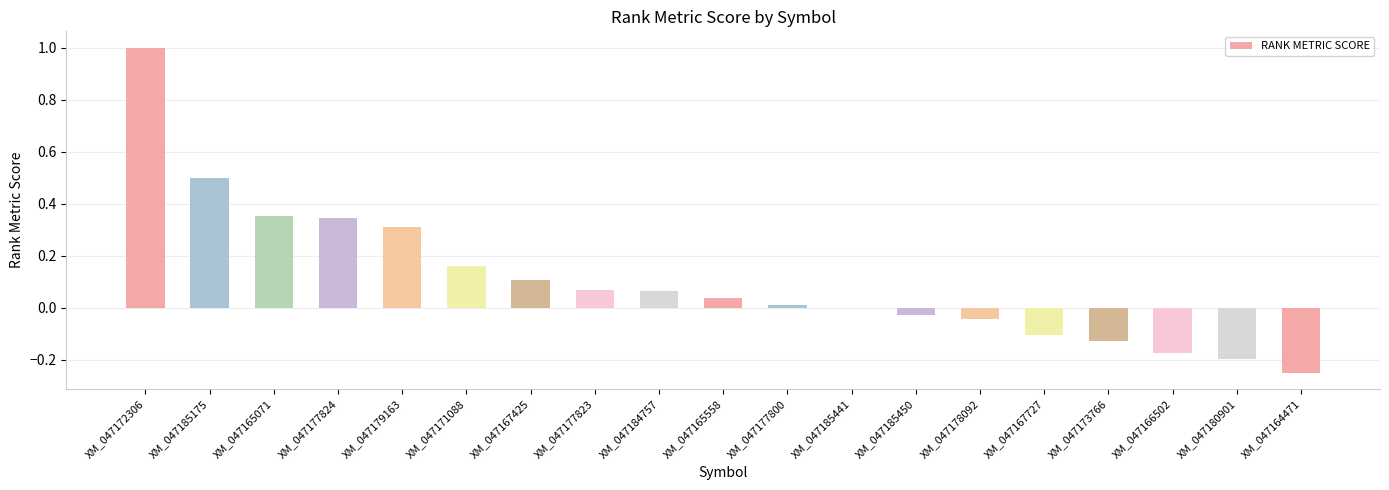

What is the sum of the values at XM_047177823 and XM_047172306?

1.1